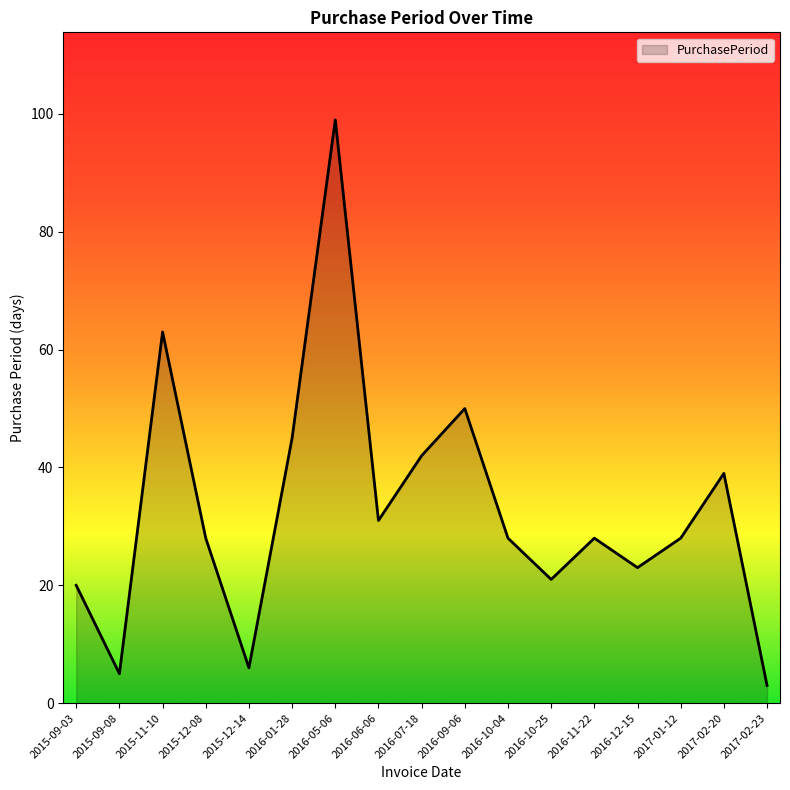

Read the value at 2017-02-23.

3